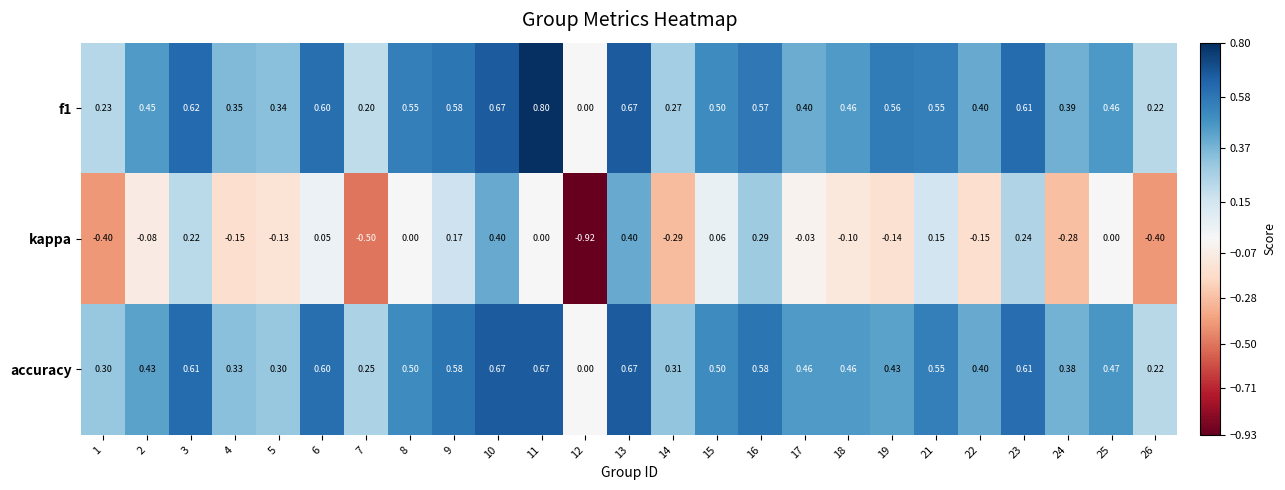

Which series has the widest spread of values?

kappa